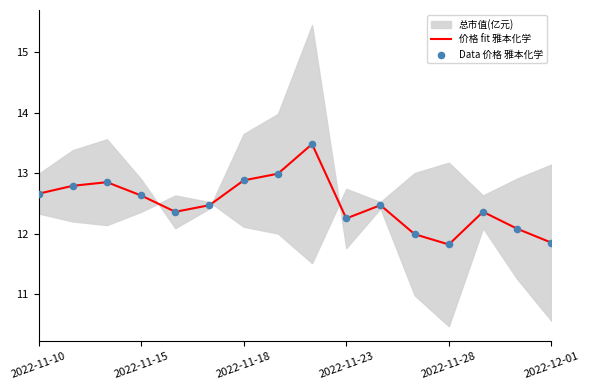

The 价格 fit 雅本化学 series shows 12.2 at 2022-11-23. True or false?

True